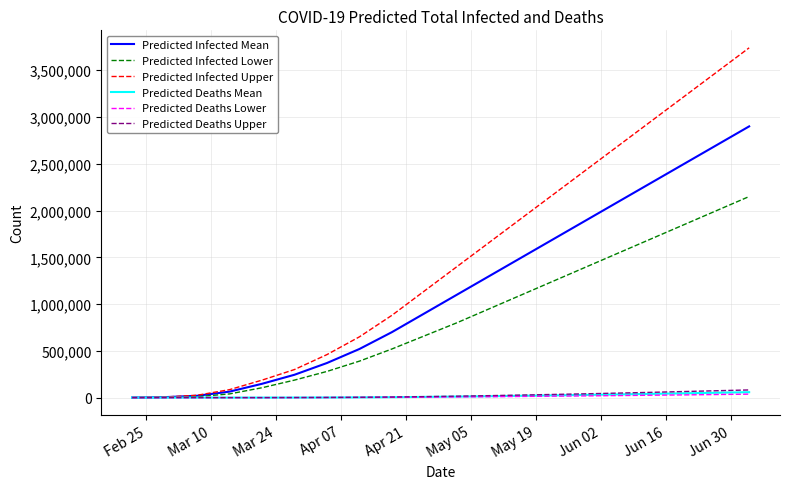

Which series has the largest total across all categories?

Predicted Infected Upper